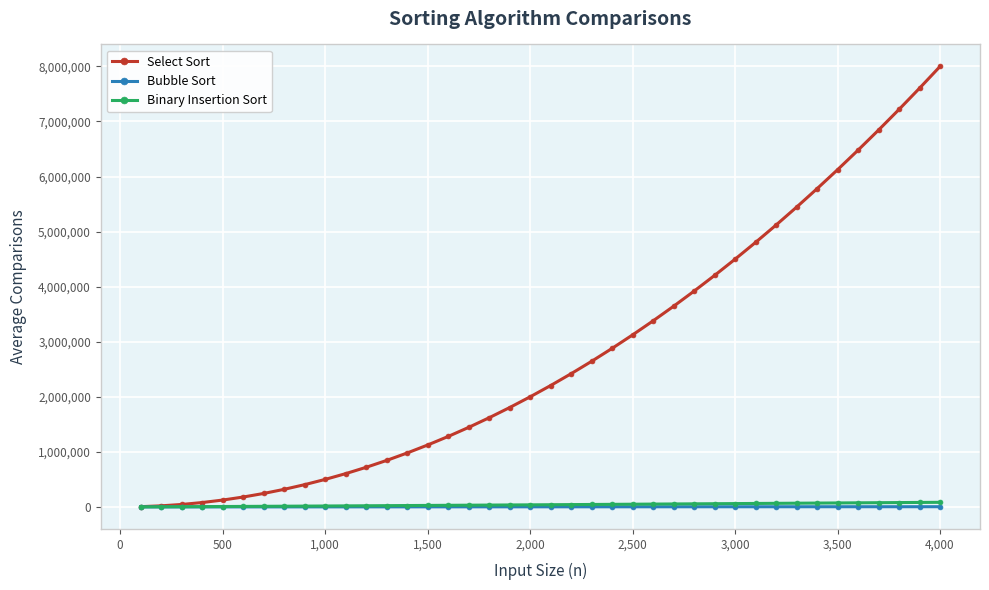

What is the sum of all Select Sort values?

110659000